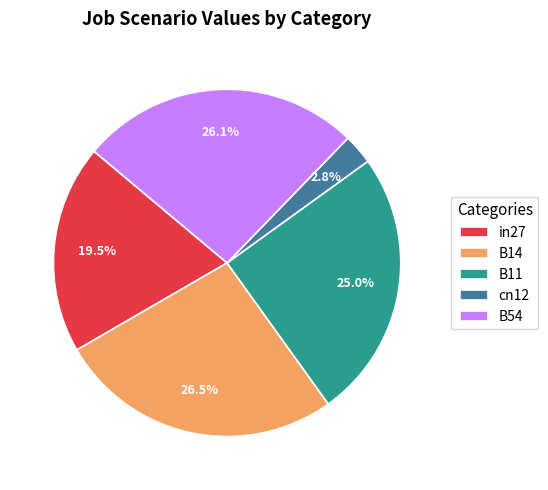

To the nearest percent, what is the difference between the B11 and B14 slice percentages?

2%